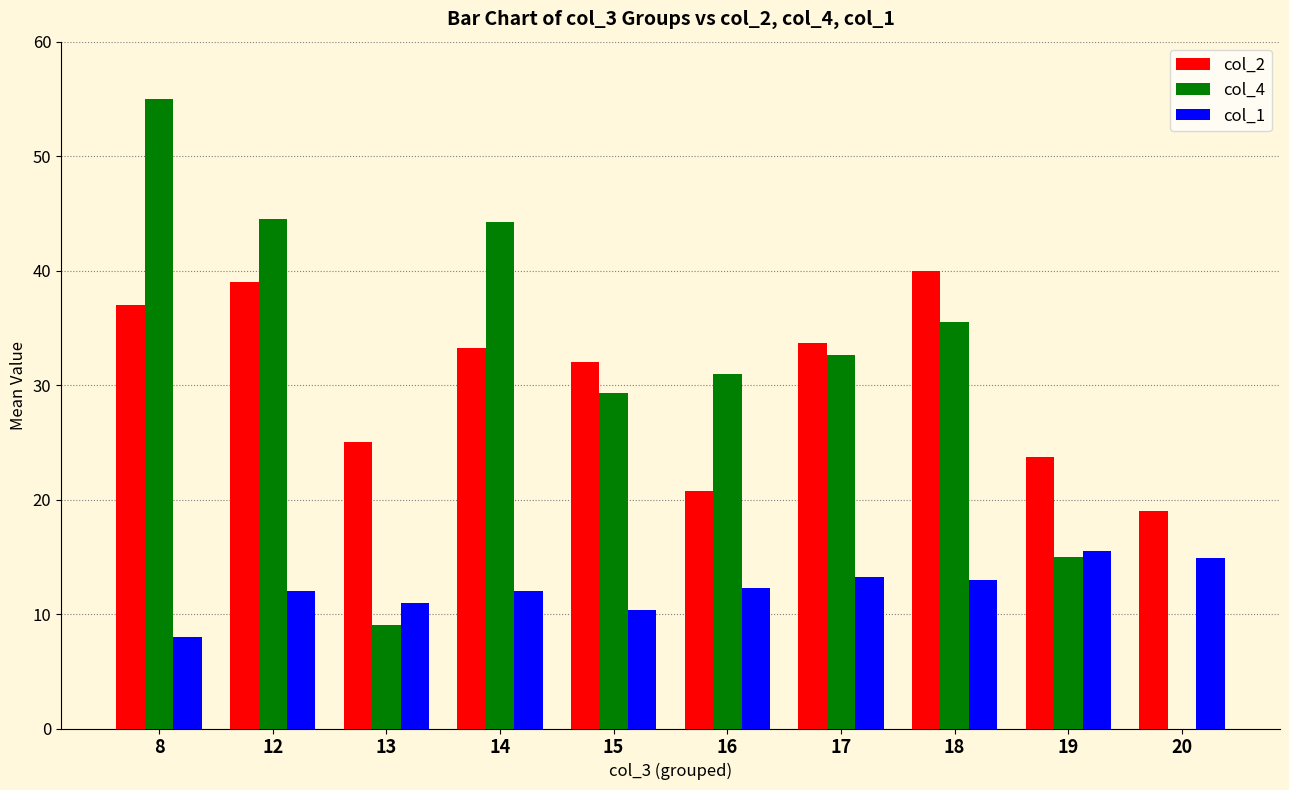

Is it true that col_2 equals 47.7 at 15?

False